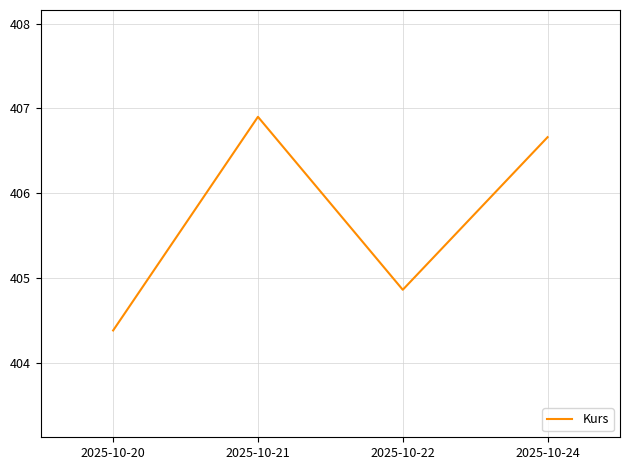

Approximately how many times larger is the value at 2025-10-22 compared to 2025-10-20?

1.0